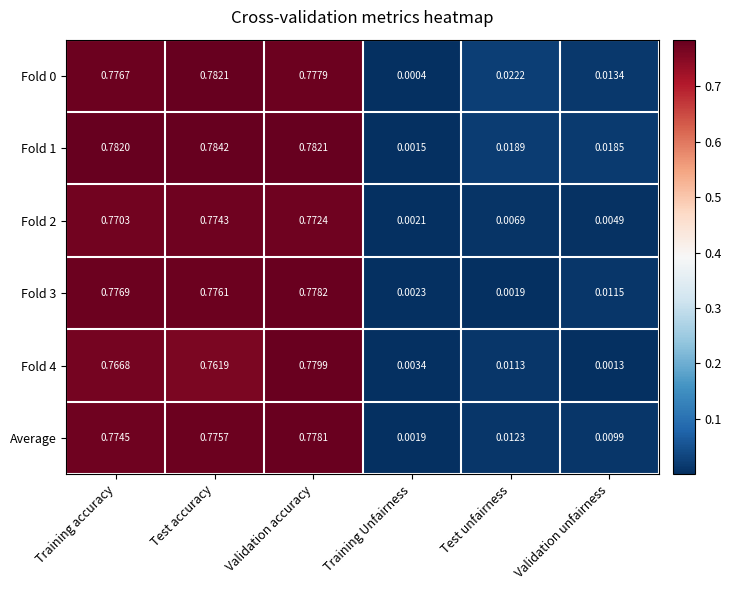

Which series has the widest spread of values?

Fold 1